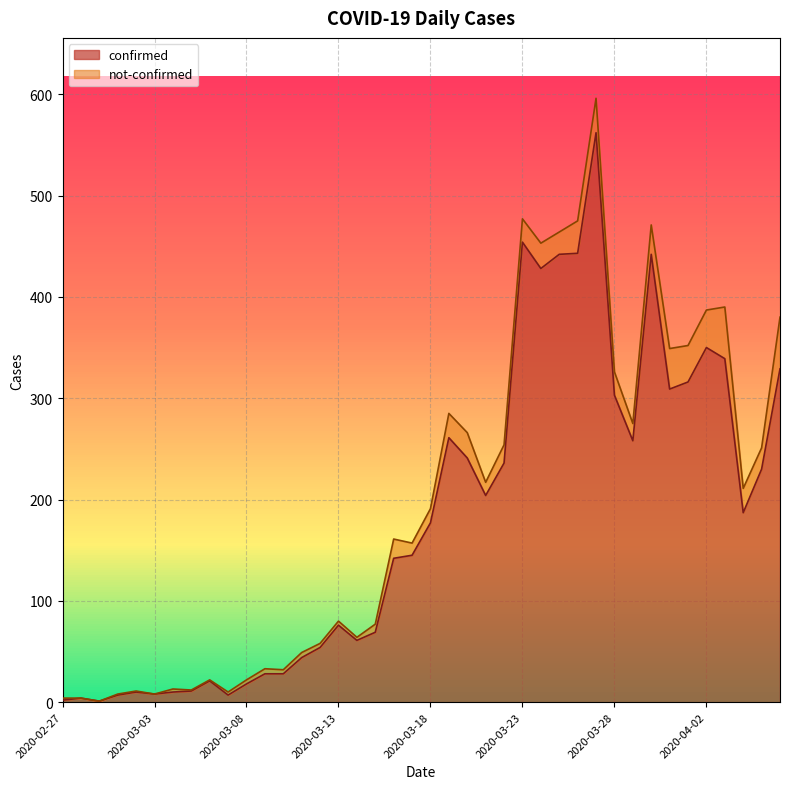

Where does the data first go above 177?

2020-03-19